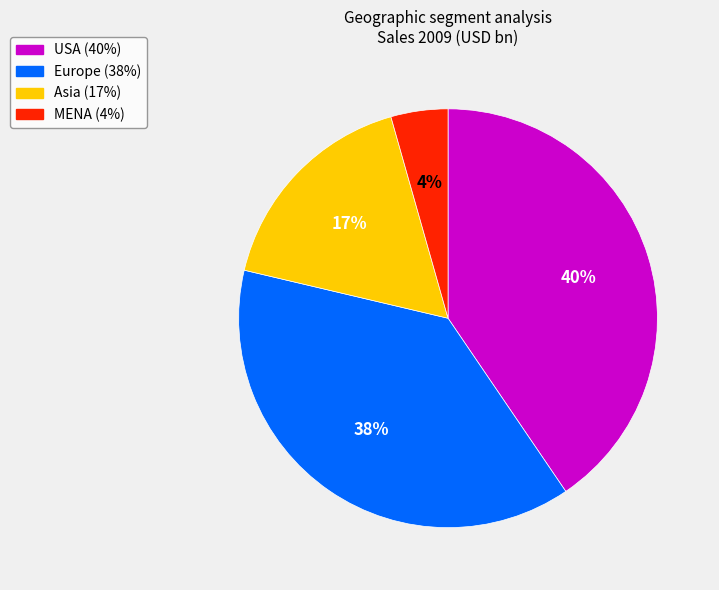

Does MENA account for over 50% of the chart?

No